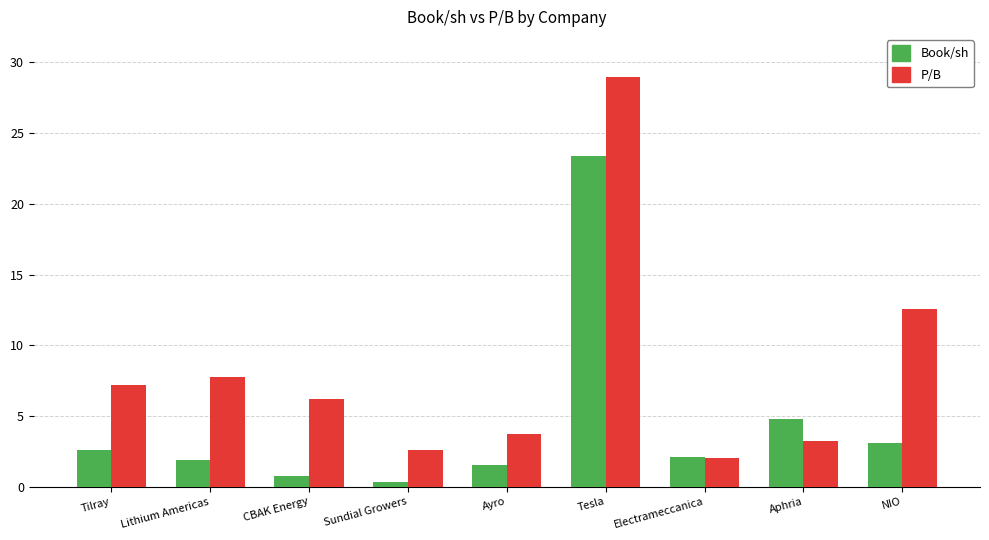

What is the spread (max minus min) of values at Electrameccanica?

0.1